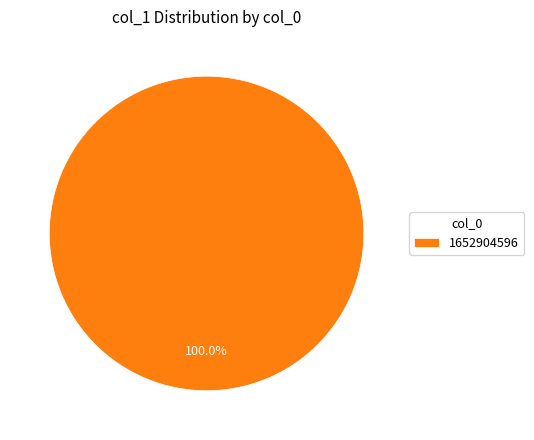

Rank the categories by value from lowest to highest.

1652904596